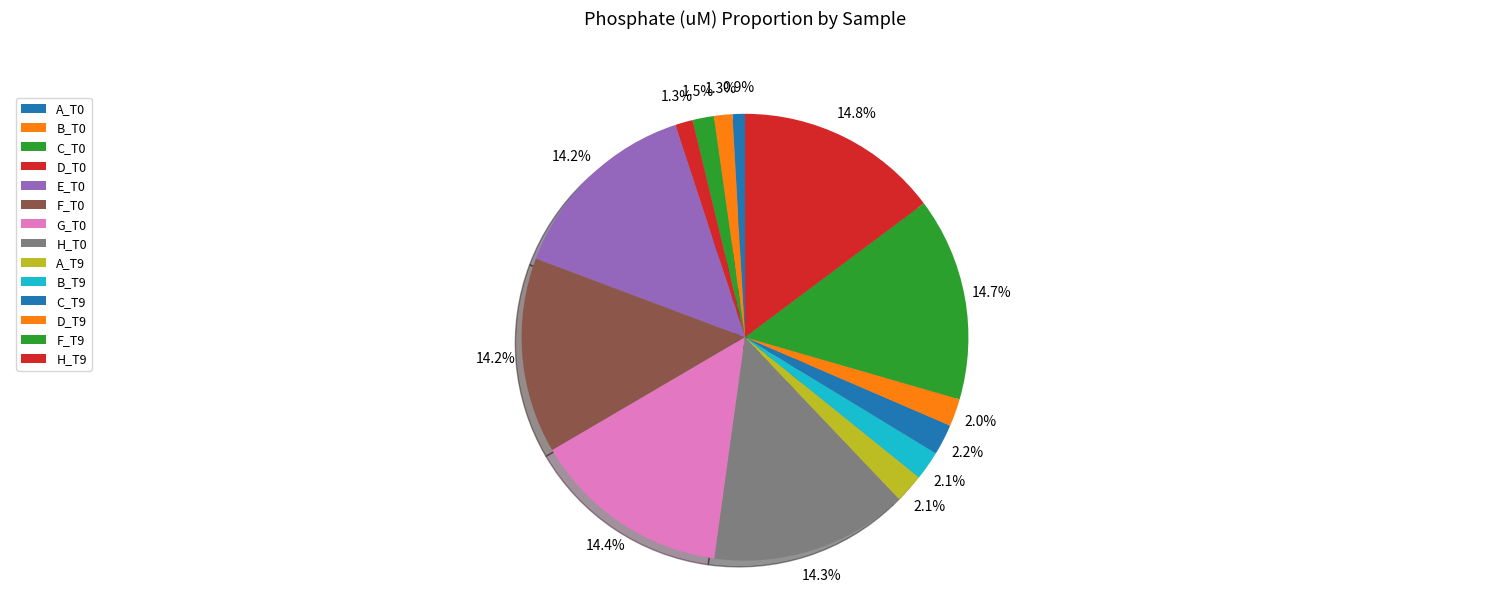

Count the number of slices in the pie.

14